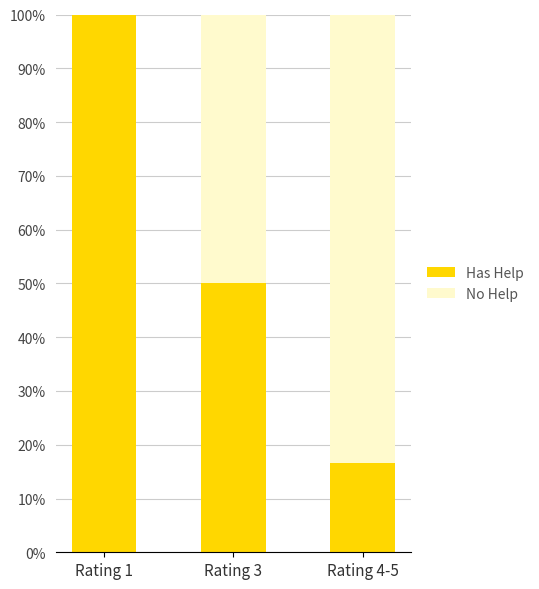

At which label is Has Help closest to 58?

Rating 3